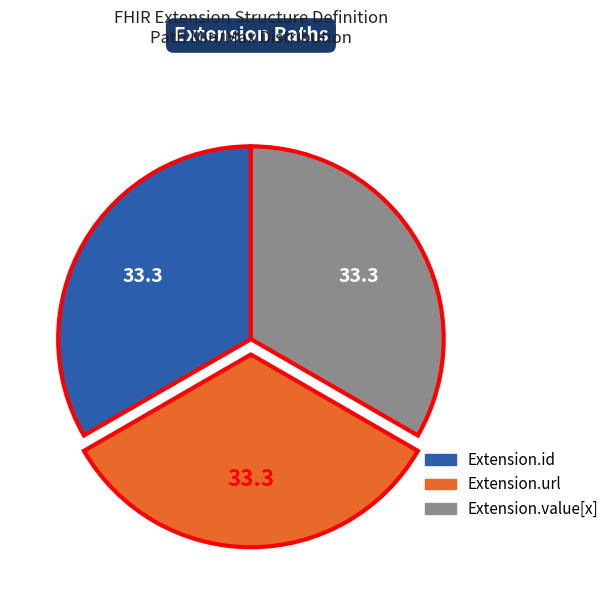

The Extension.value[x] slice represents 33% of the pie. True or false?

True